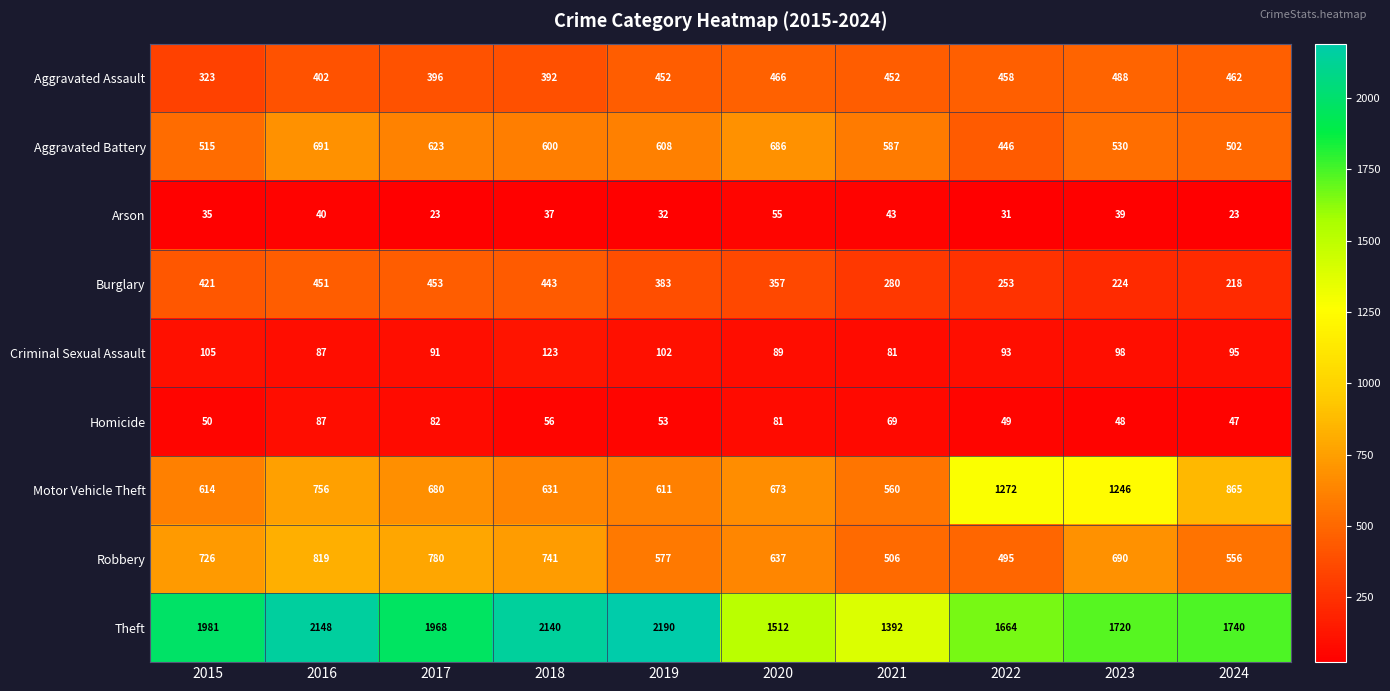

What is the average value of the Arson series?

36